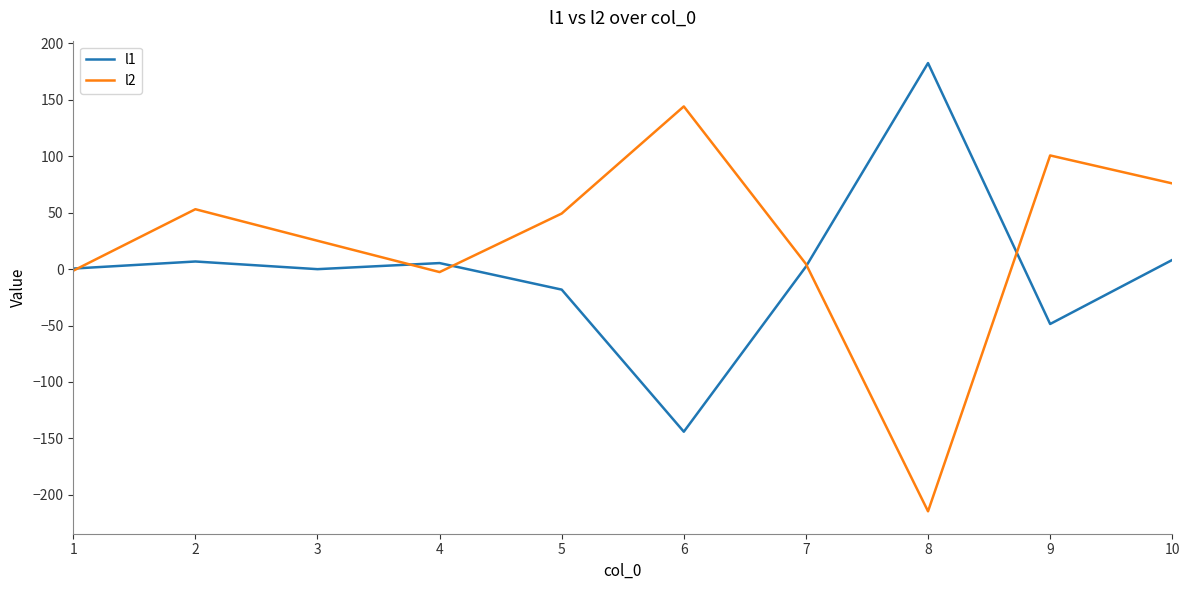

What is the difference between the maximum and minimum values in the l2 series?

358.8